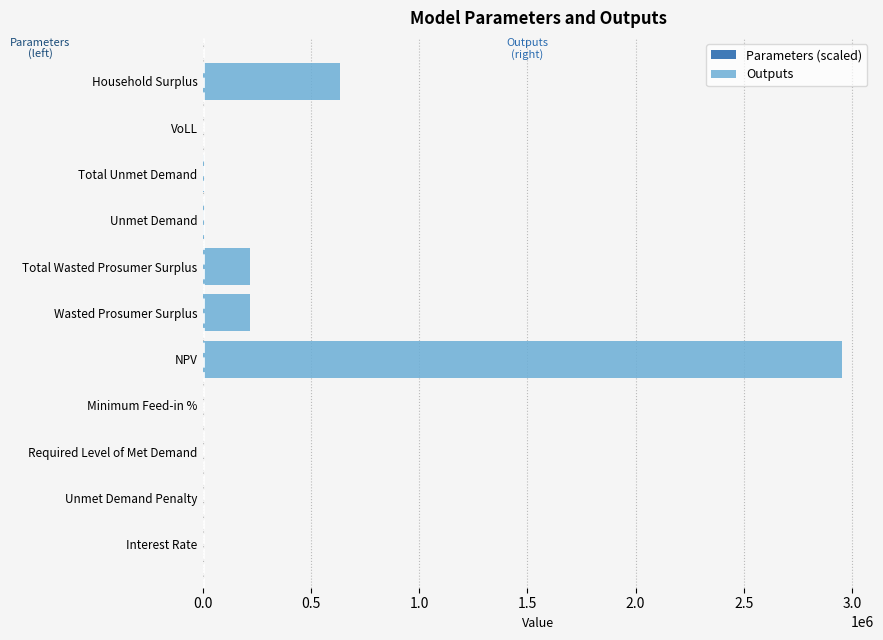

How many values in Parameters (scaled) are below zero?

3